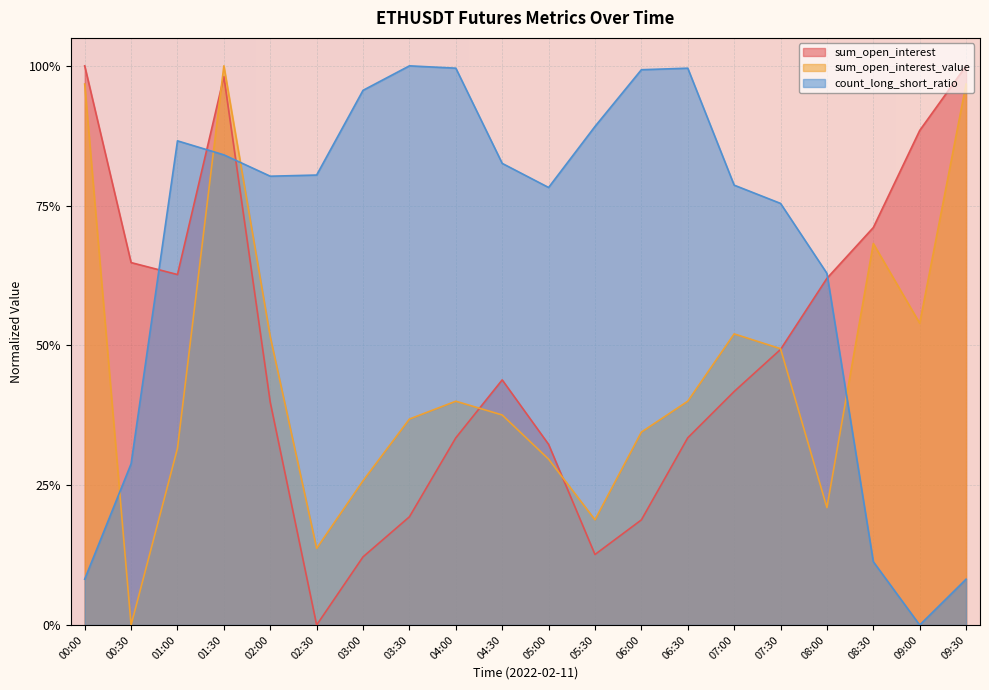

How many categories are shown in the chart?

20